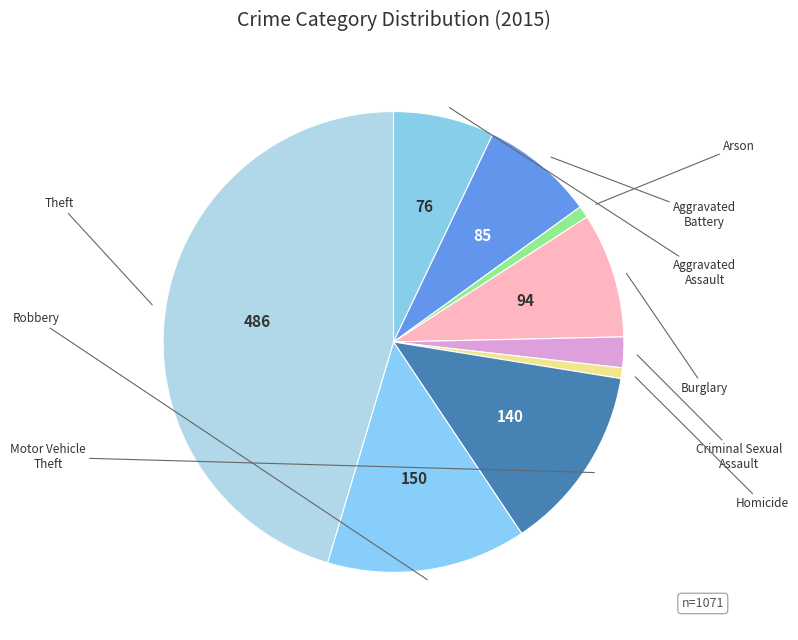

What percentage is the Criminal Sexual Assault slice, to the nearest percent?

2%